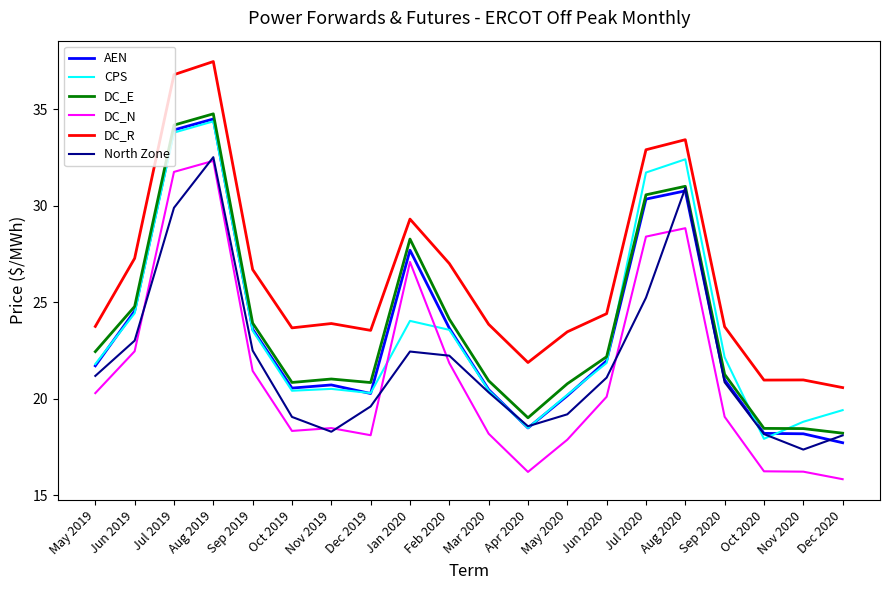

What position from the left is May 2019?

1